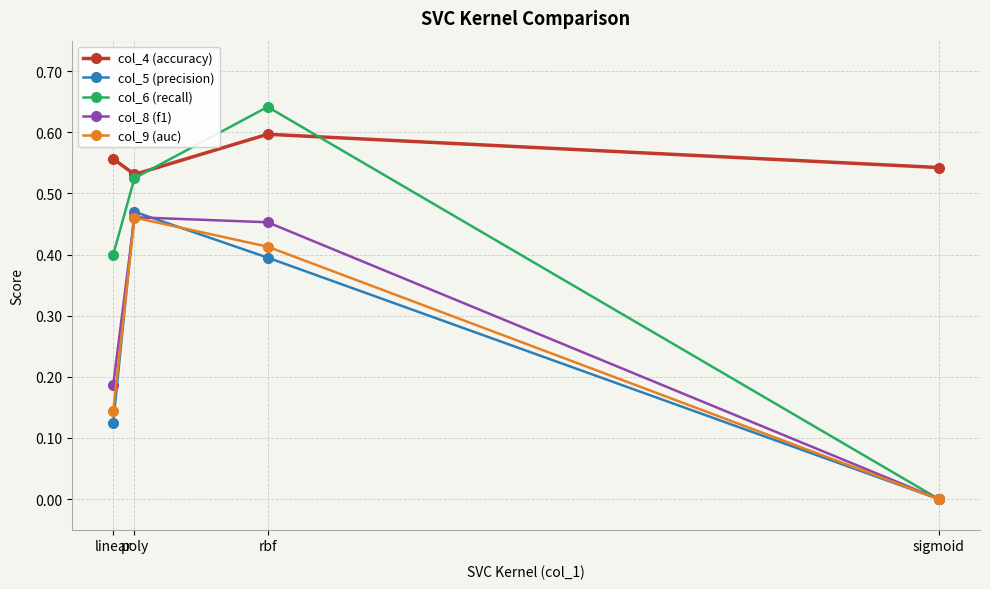

True or false: col_9 (auc) and col_4 (accuracy) intersect in this chart.

False